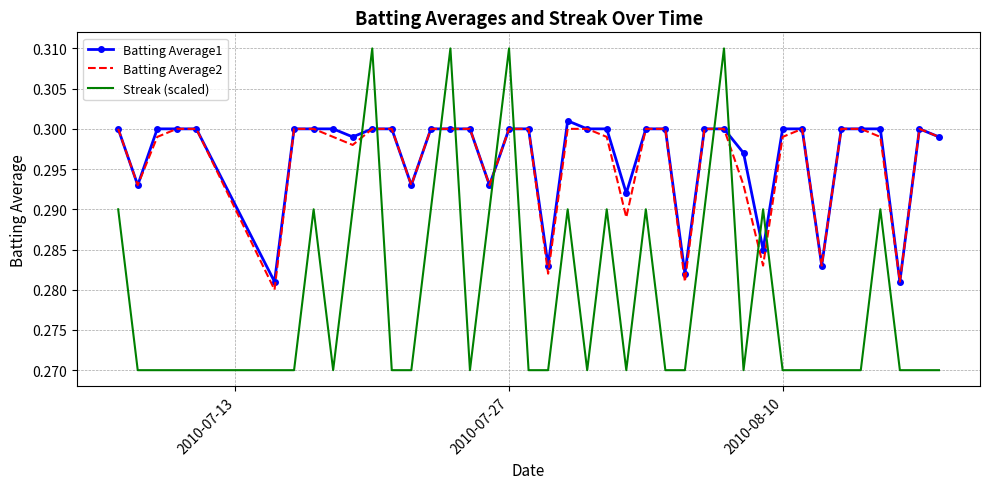

True or false: Batting Average2 and Streak (scaled) intersect in this chart.

True